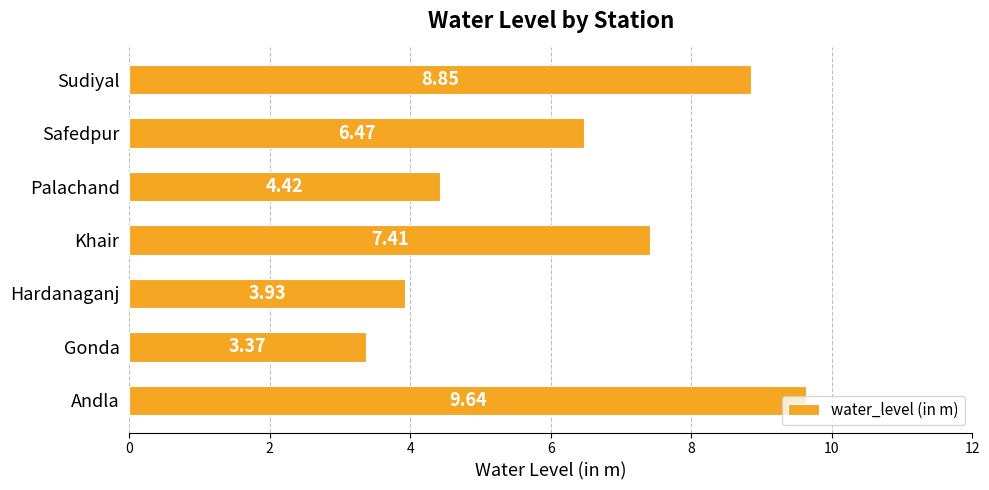

Are the bars grouped side by side (vs. stacked)?

No